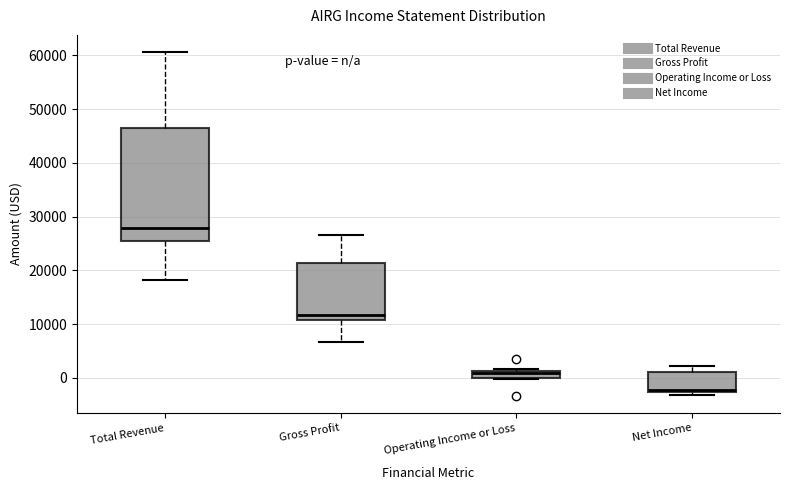

Which box has the highest median line?

Total Revenue